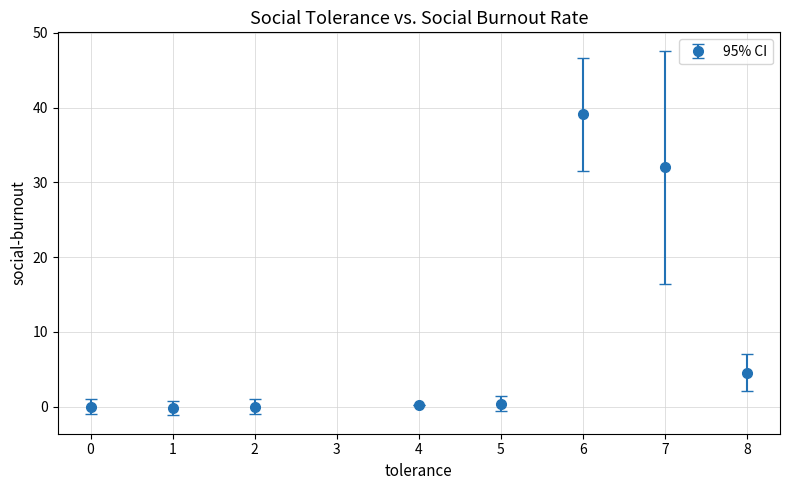

Which has a higher value, 7 or 6?

6